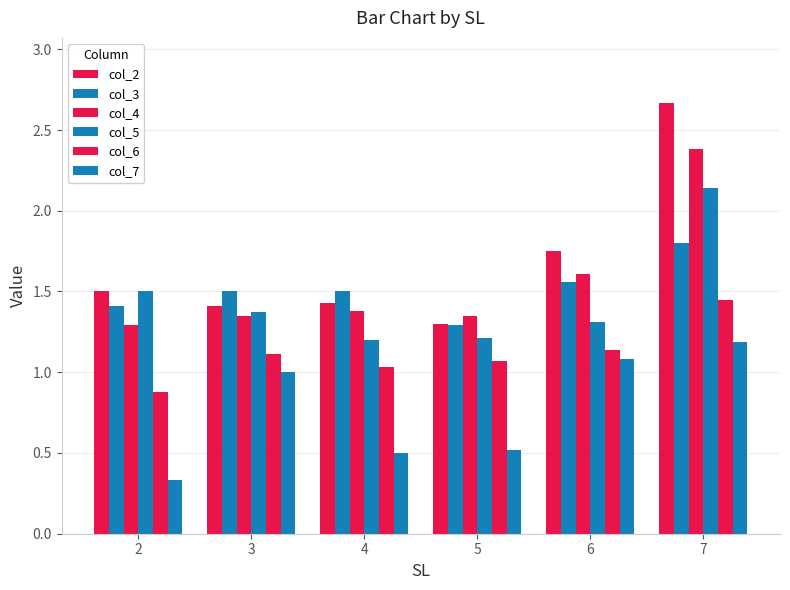

What is the smallest value displayed?

0.3